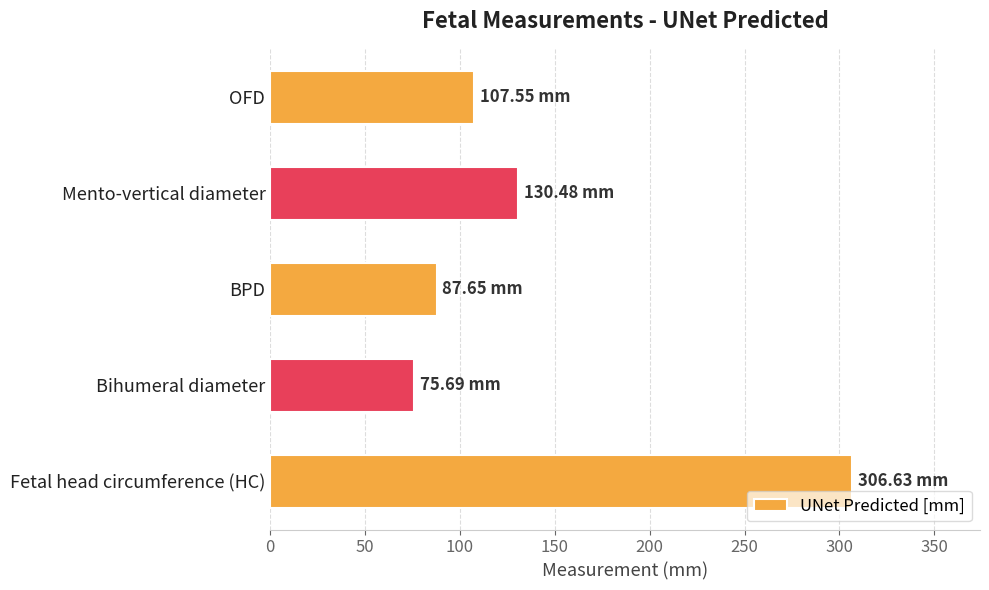

Does the chart contain stacked bars?

No